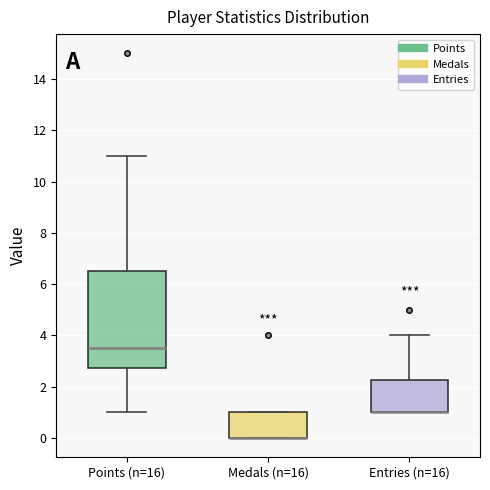

Reading left to right, transcribe this box plot: for each box, give where its median line is, the range the box spans, and where its two whiskers end, as read against the y-axis. The values are not printed on the chart, so give them approximately, as read against the axis.

Points (n=16): median 3.6, box 2.8 to 6.6, whiskers 1.0 to 11.0
Medals (n=16): median 0.0 (drawn on the box's lower edge), box 0.0 to 1.0, whiskers 0.0 to 1.0
Entries (n=16): median 1.0 (drawn on the box's lower edge), box 1.0 to 2.2, whiskers 1.0 to 4.0